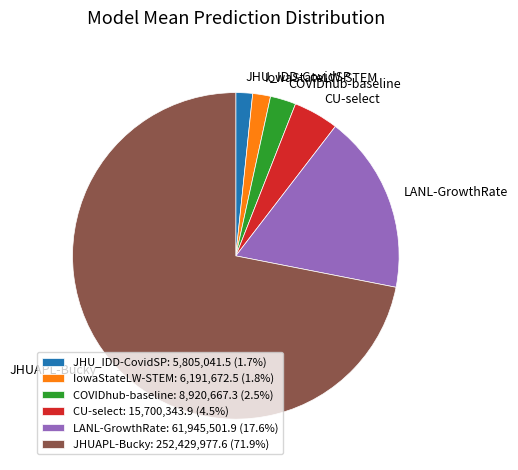

Is the sum of JHUAPL-Bucky and COVIDhub-baseline greater than half?

Yes